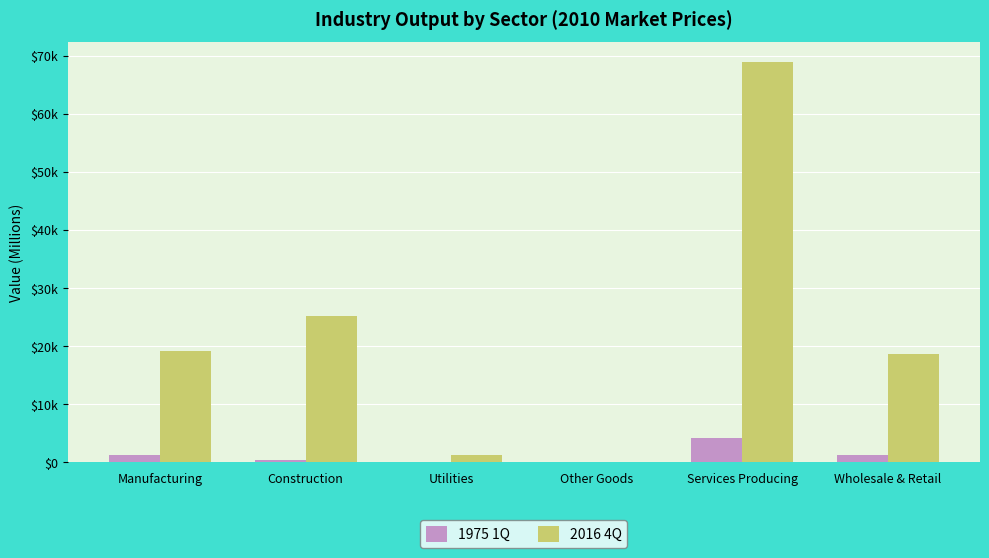

At which label does 1975 1Q reach its minimum?

Other Goods